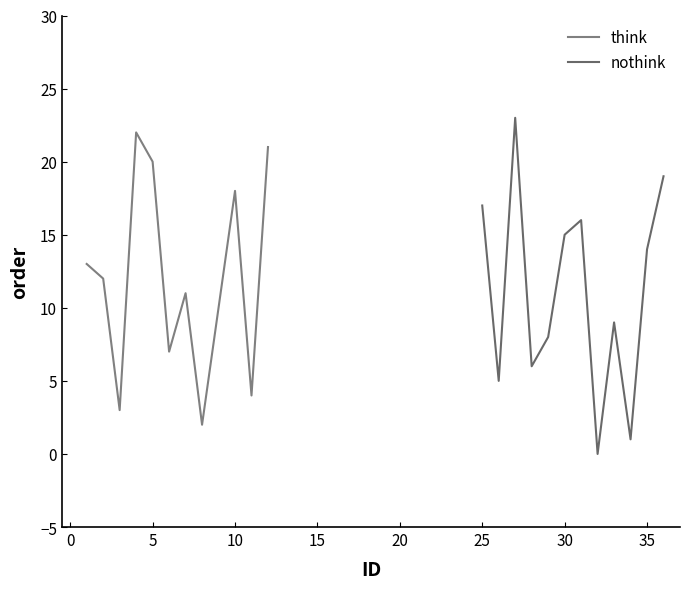

Count the number of data series in this chart.

2